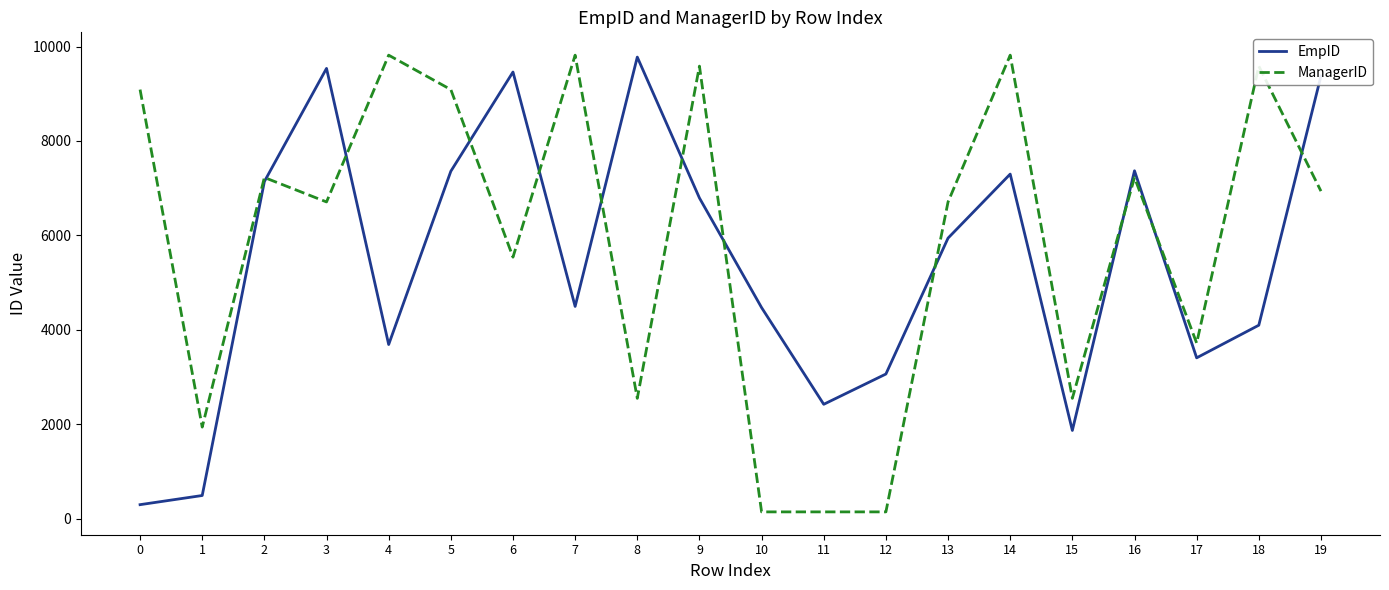

Is this an area chart (filled region under the line)?

No